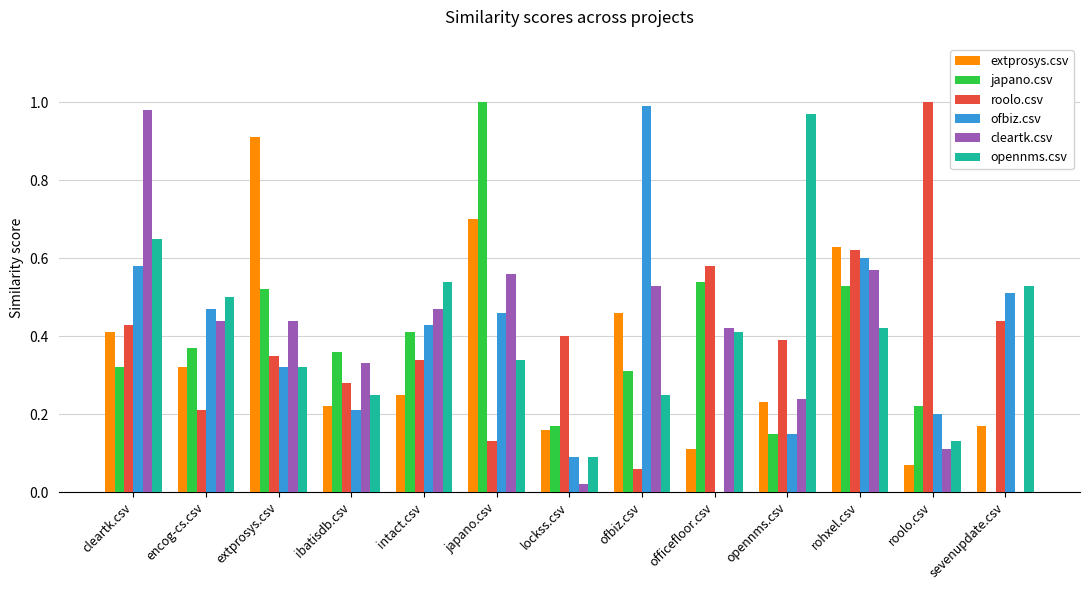

What are all the series names shown in the legend?

extprosys.csv, japano.csv, roolo.csv, ofbiz.csv, cleartk.csv, opennms.csv